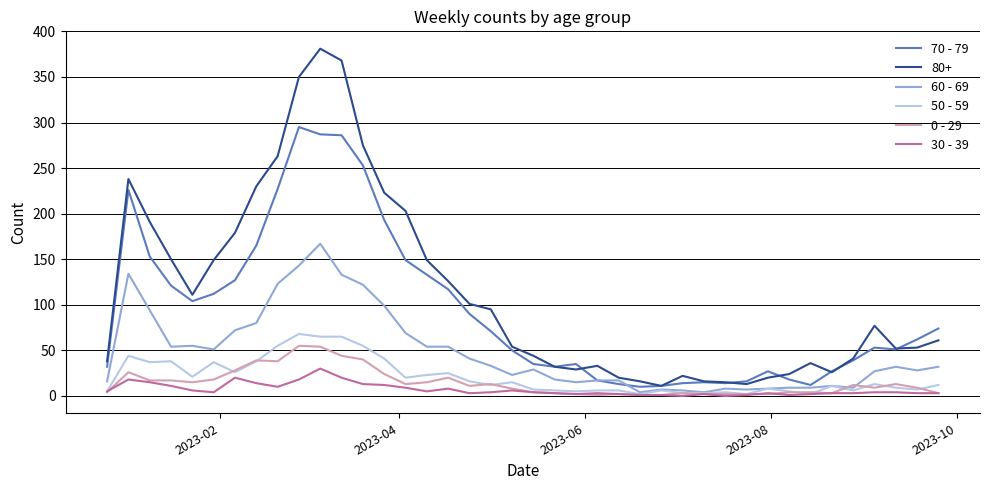

Which series has the largest range (max minus min)?

80+